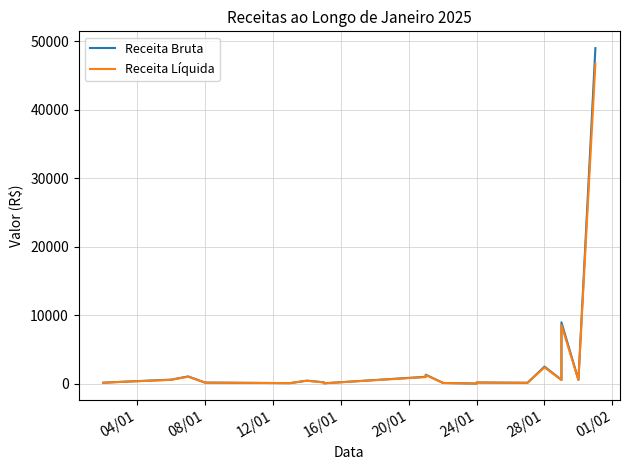

What is the approximate value of Receita Bruta at 28/01?

2478.0